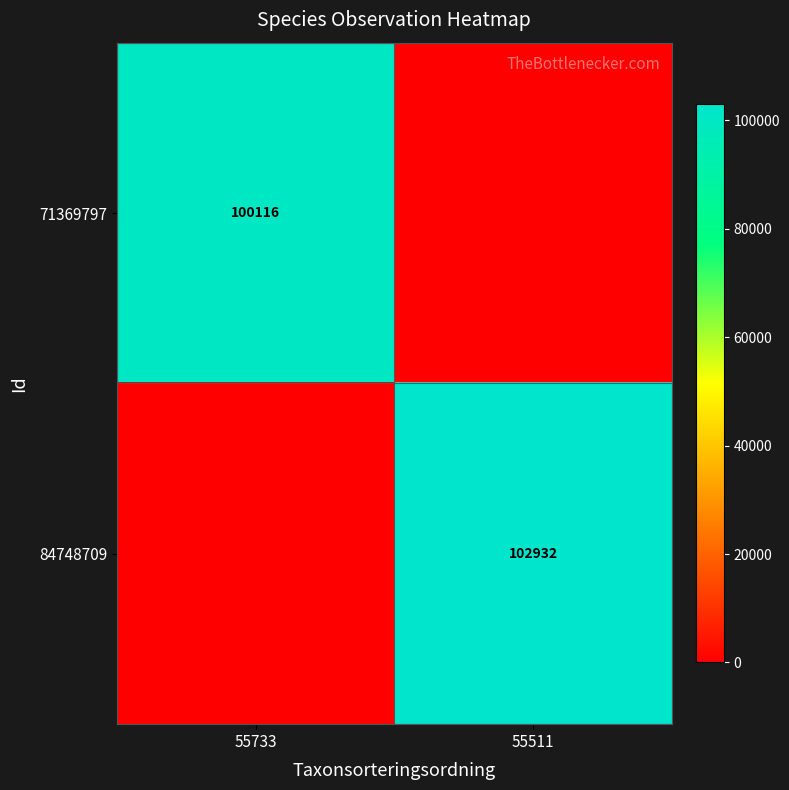

The value of 71369797 at 55733 is 100116. True or false?

True